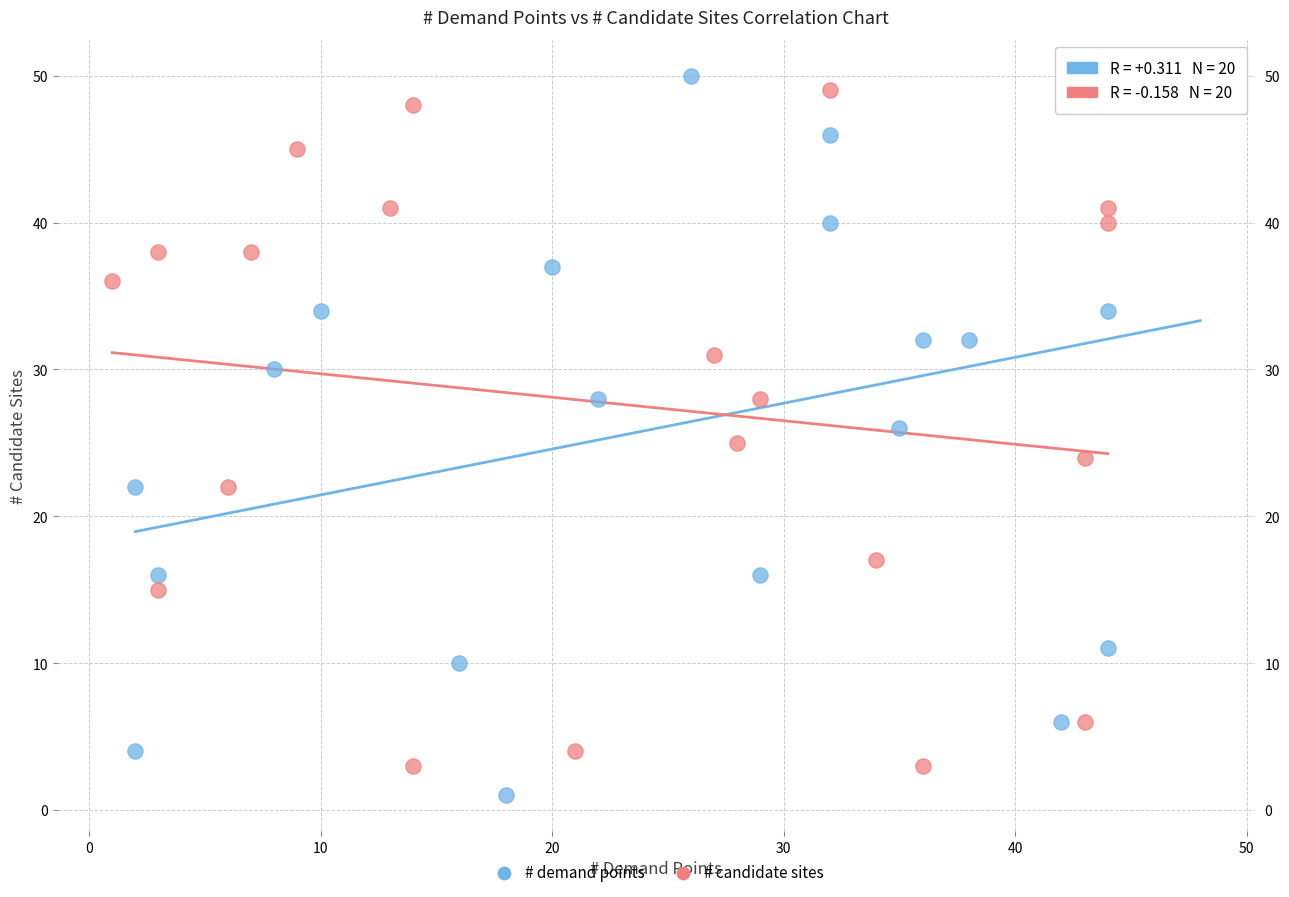

What are all the series names shown in the legend?

# demand points, # candidate sites